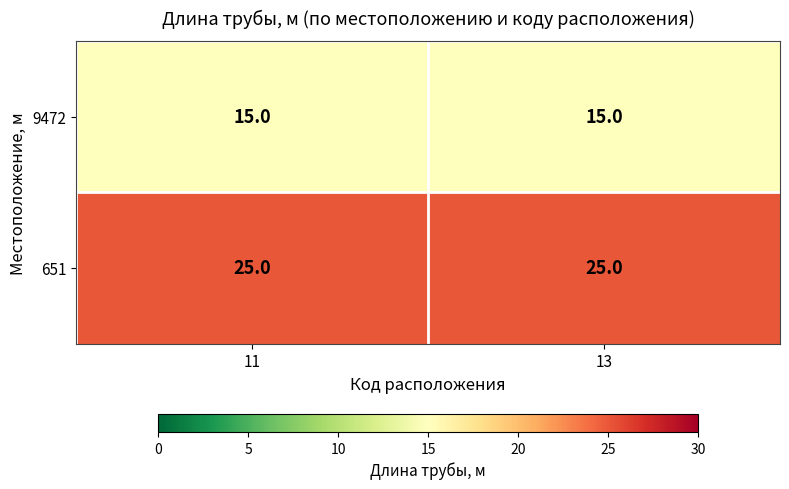

Rank the series at 11 from highest to lowest value.

651, 9472